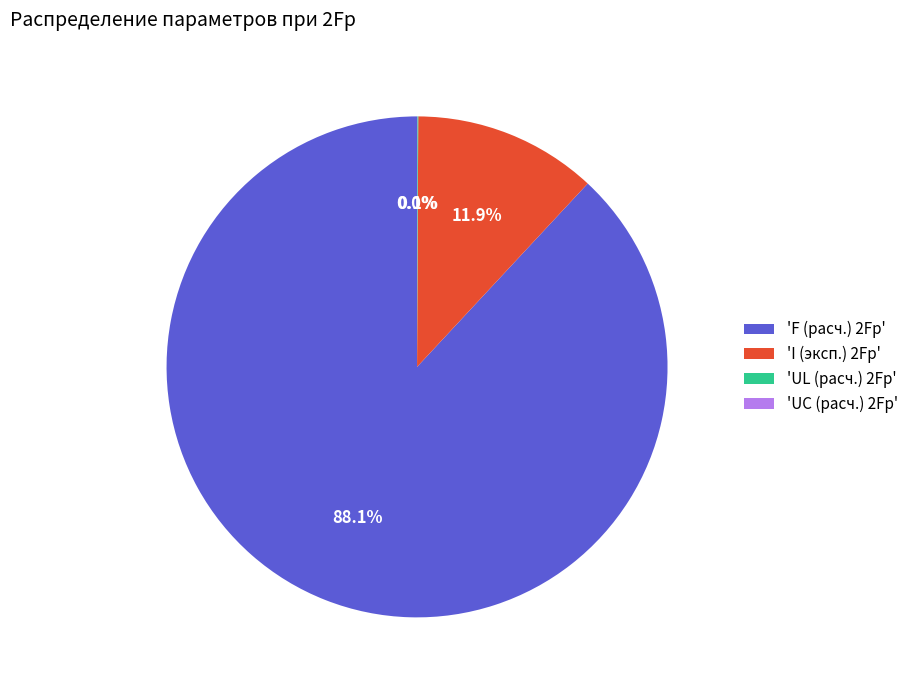

Is the sum of 'I (эксп.) 2Fp' and 'F (расч.) 2Fp' greater than half?

Yes